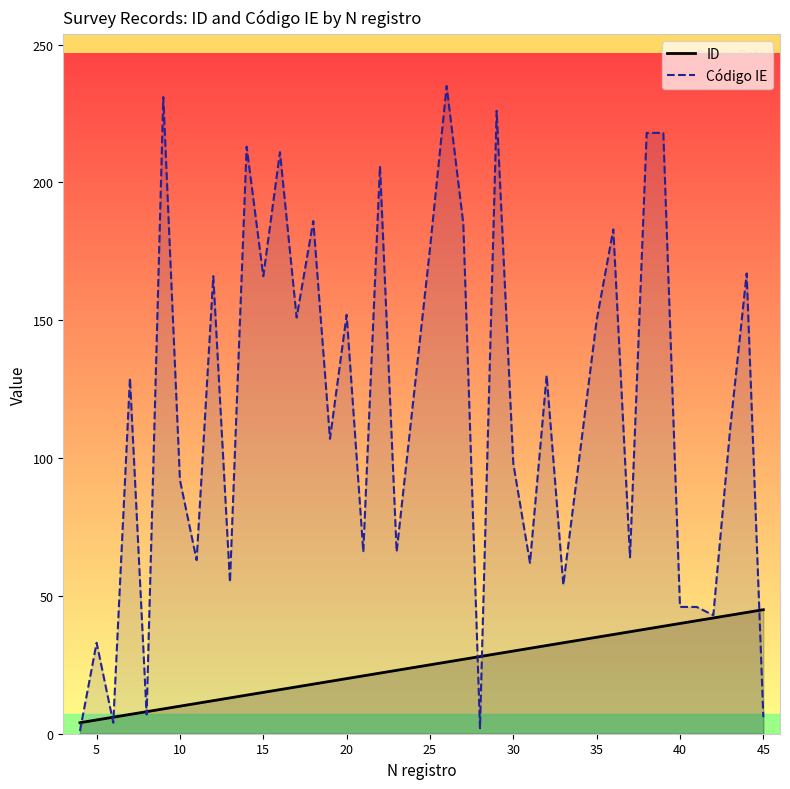

True or false: ID has more than 1 interior local peaks.

False